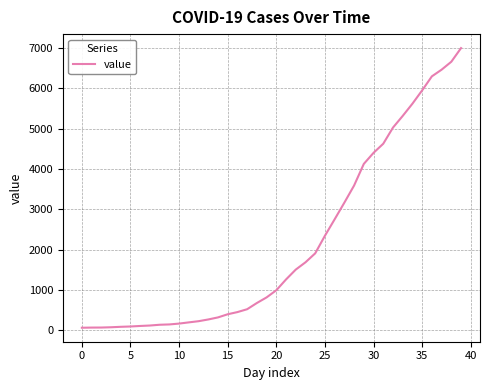

What is the difference between the maximum and minimum values?

6931